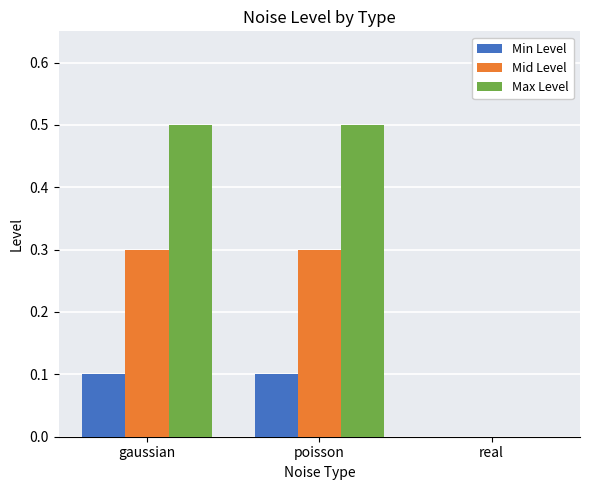

What is the maximum value shown in the chart?

0.5